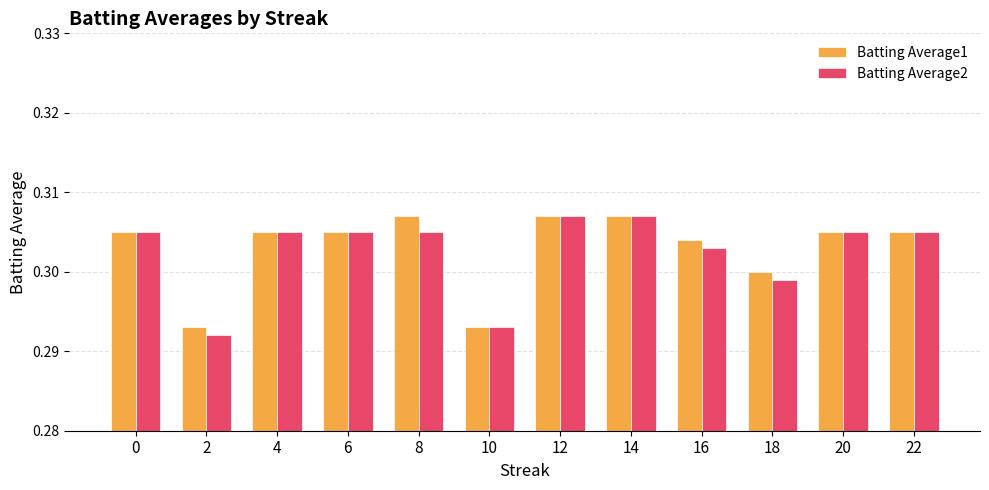

True or false: Batting Average1 has a value of 0.3 at 14.

True